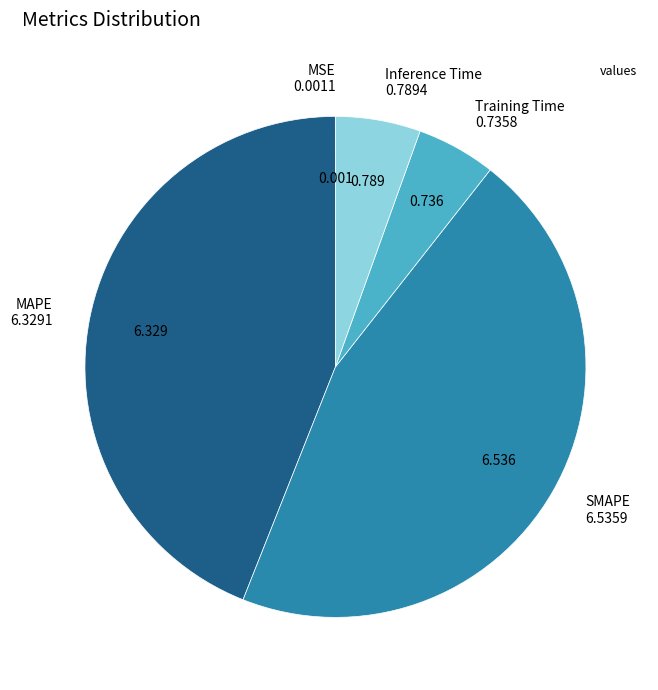

Does any single category account for the majority?

No